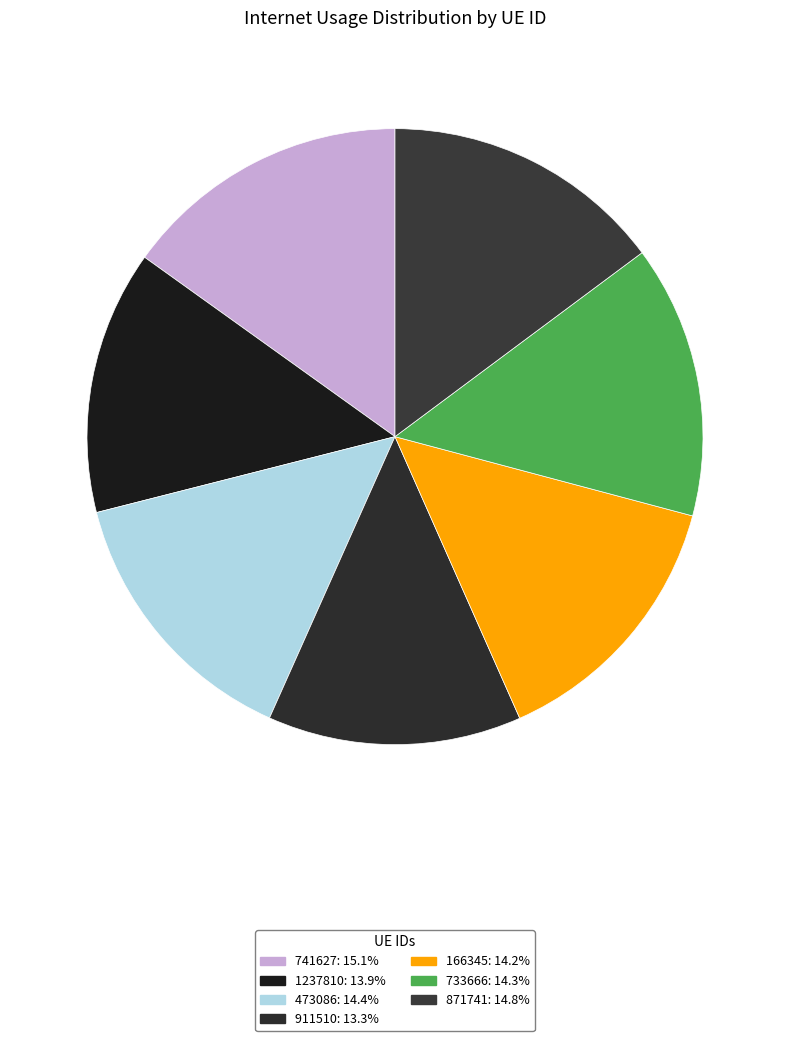

Is there a majority slice in this chart?

No